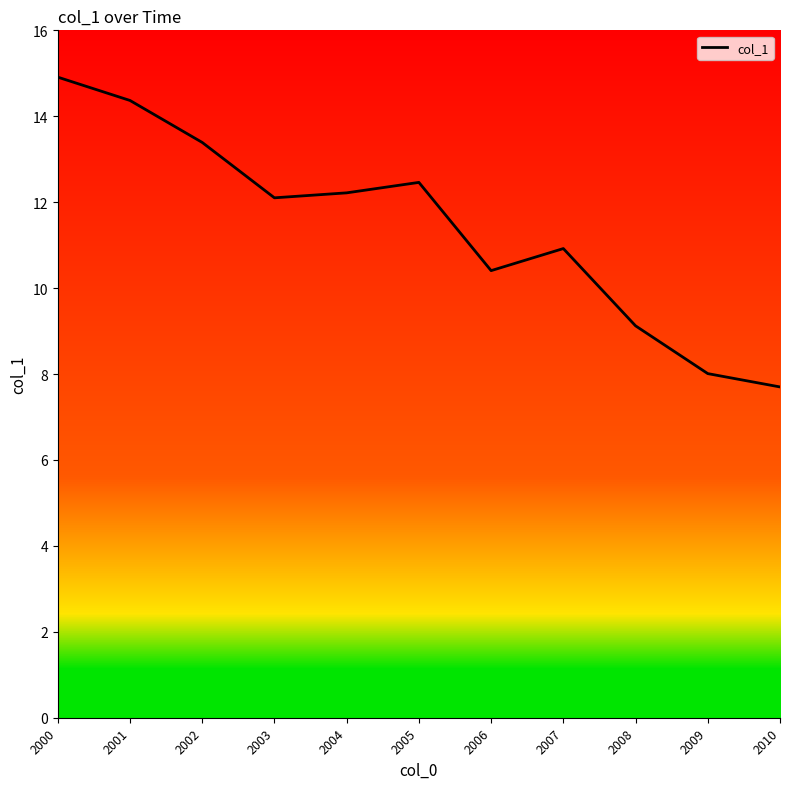

What is the smallest value displayed?

7.7